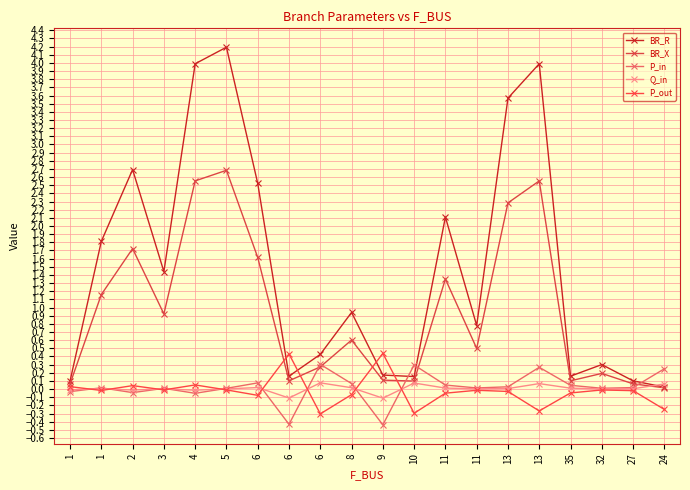

How many lines are shown in the chart?

5